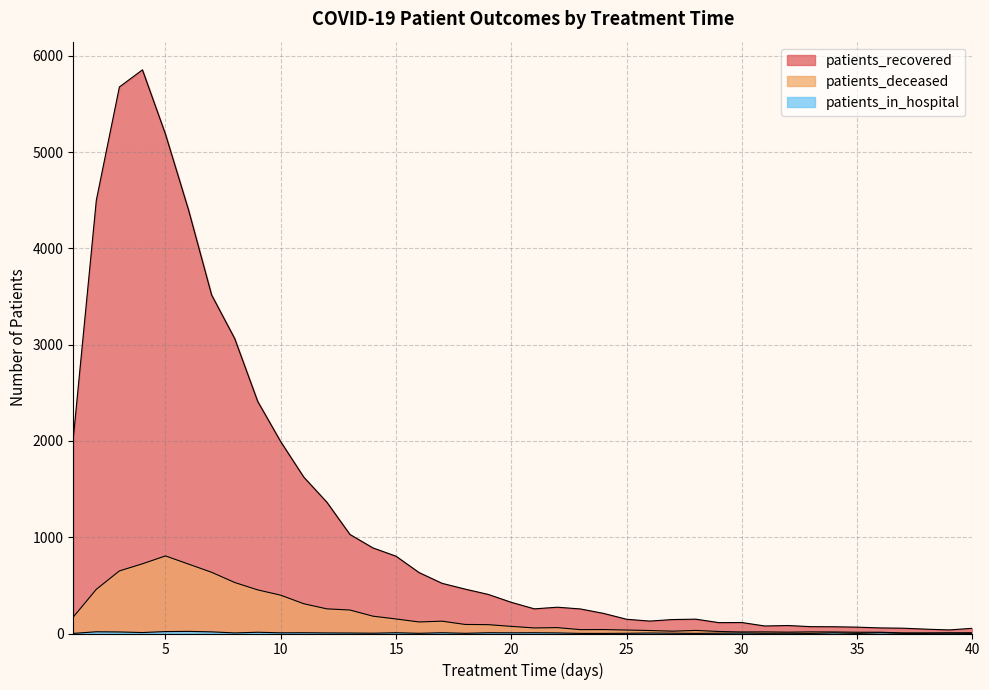

The patients_in_hospital series shows 1 at 22. True or false?

False